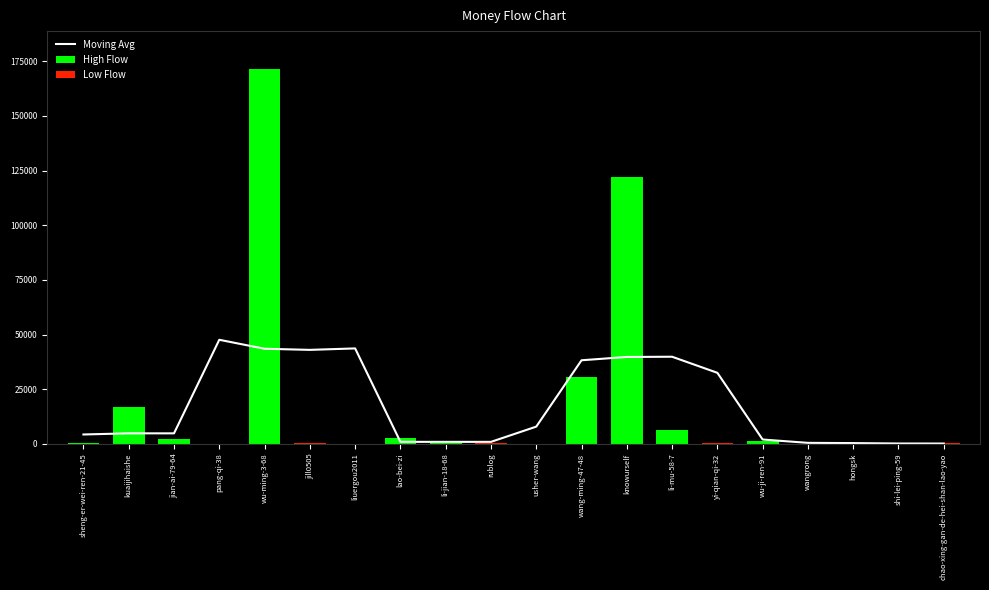

What is the label of the 13th bar from the right?

lao-bei-zi